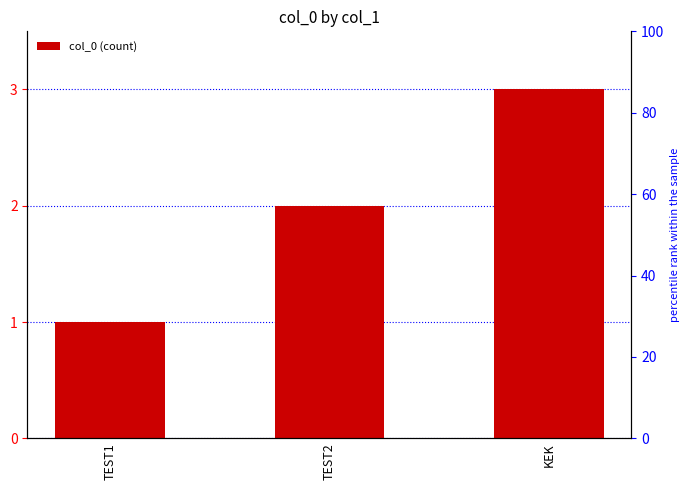

What is the difference between the values at TEST1 and KEK?

2